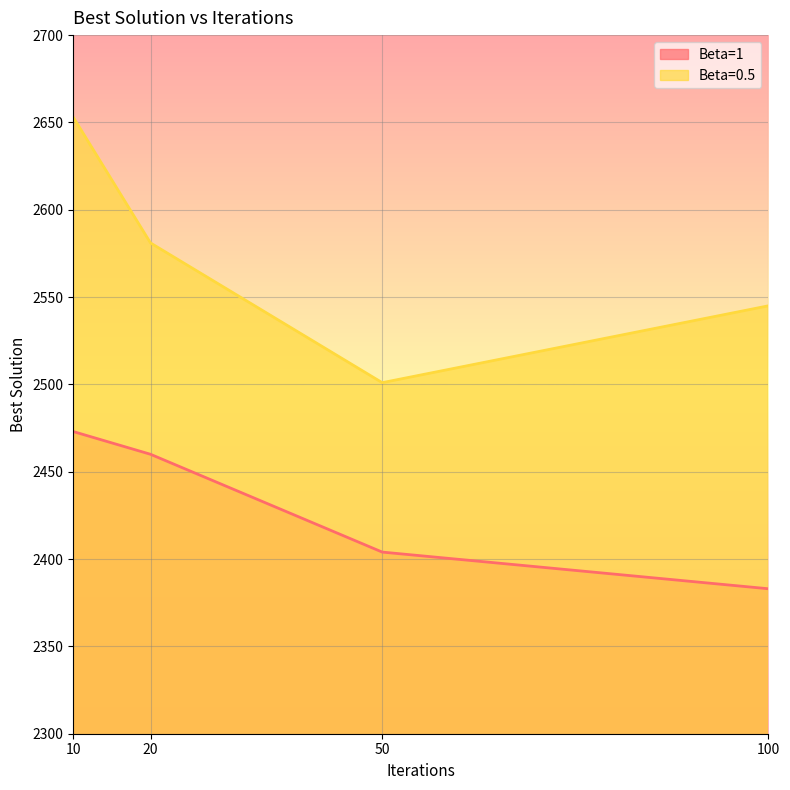

What is the total value across all series at 100?

4928